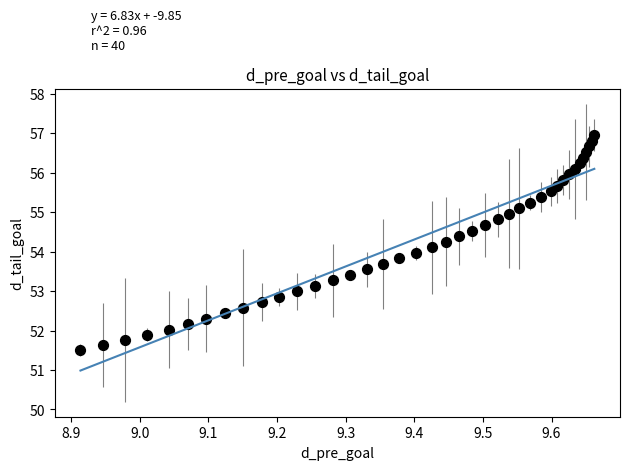

What is the range of Y values (max minus min)?

5.5